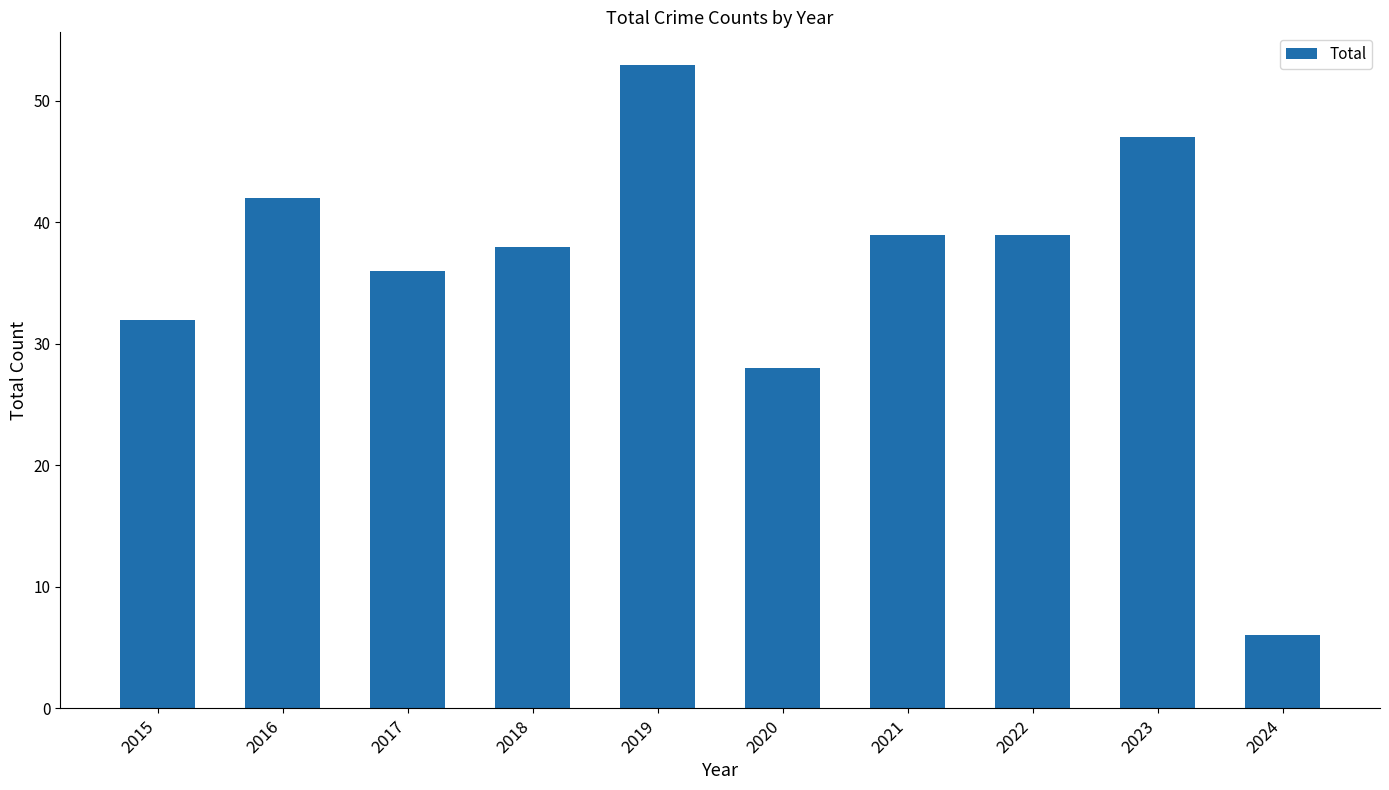

Which has a higher value, 2023 or 2020?

2023